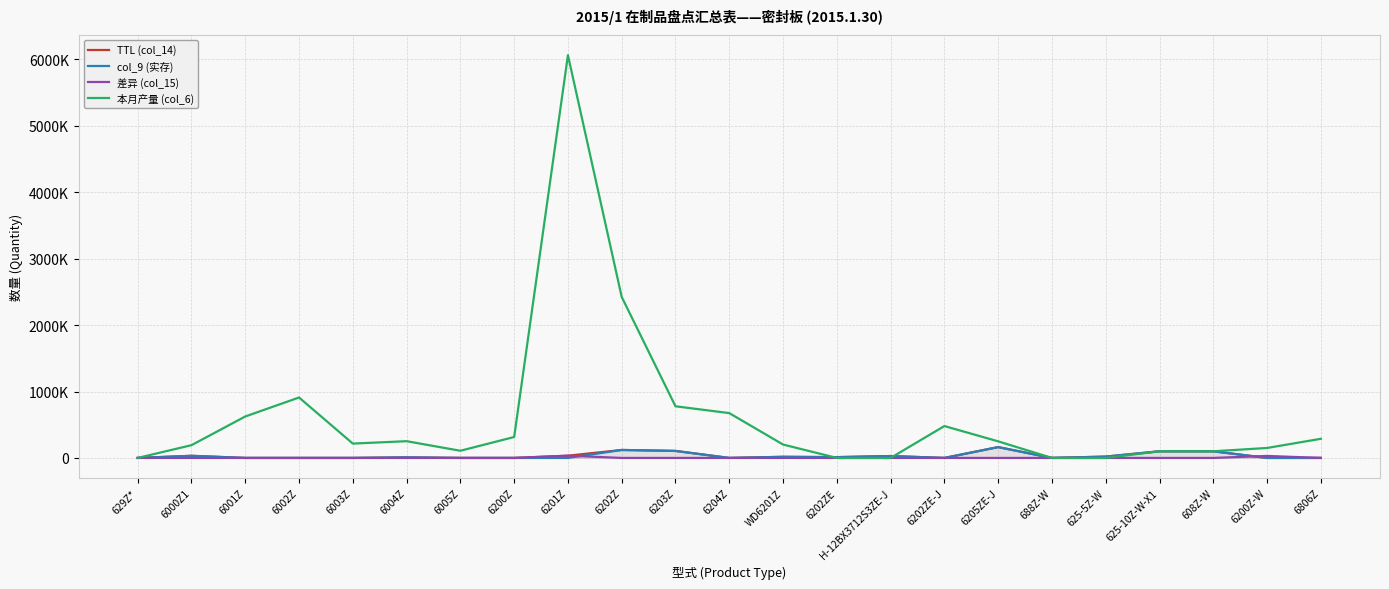

What is the value of the col_9 (实存) point at the 6th from the left?

8400